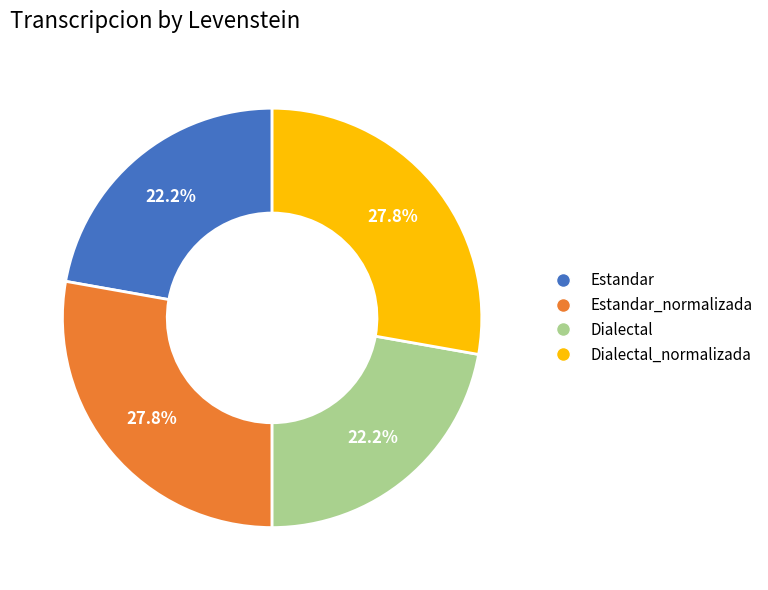

Is there any slice that represents more than half of the pie?

No